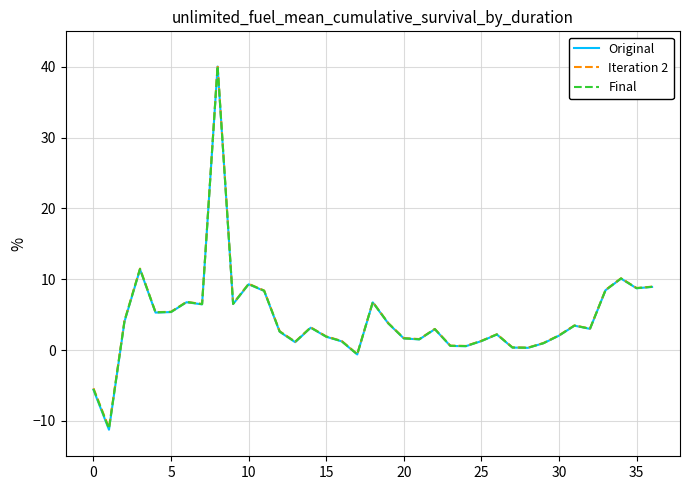

What is the difference between the maximum and second lowest values in the Final series?

45.6